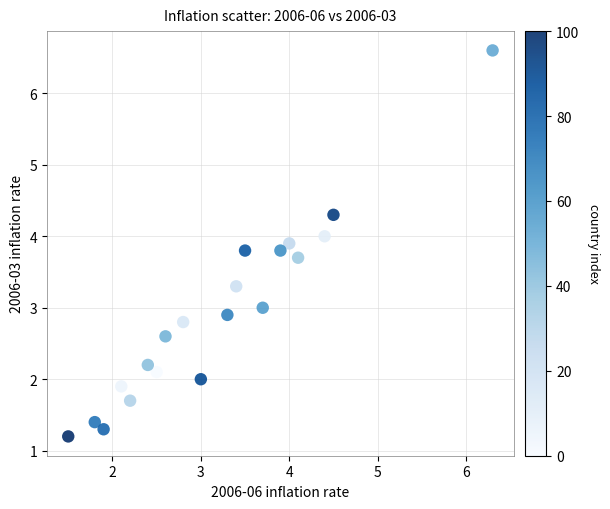

What is the range of Y values (max minus min)?

5.4